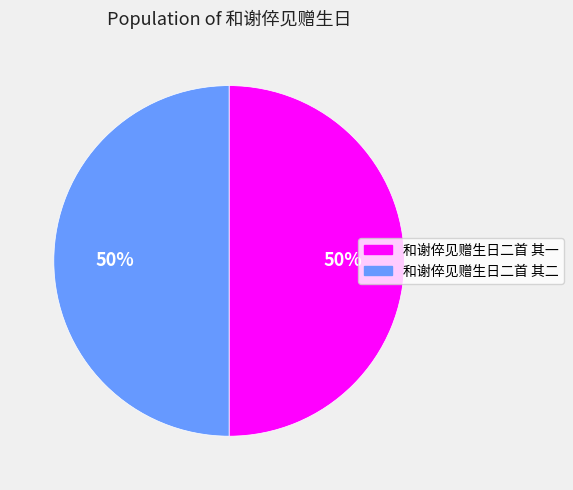

Approximately how many times larger is the value at 和谢倅见赠生日二首 其一 compared to 和谢倅见赠生日二首 其二?

1.0